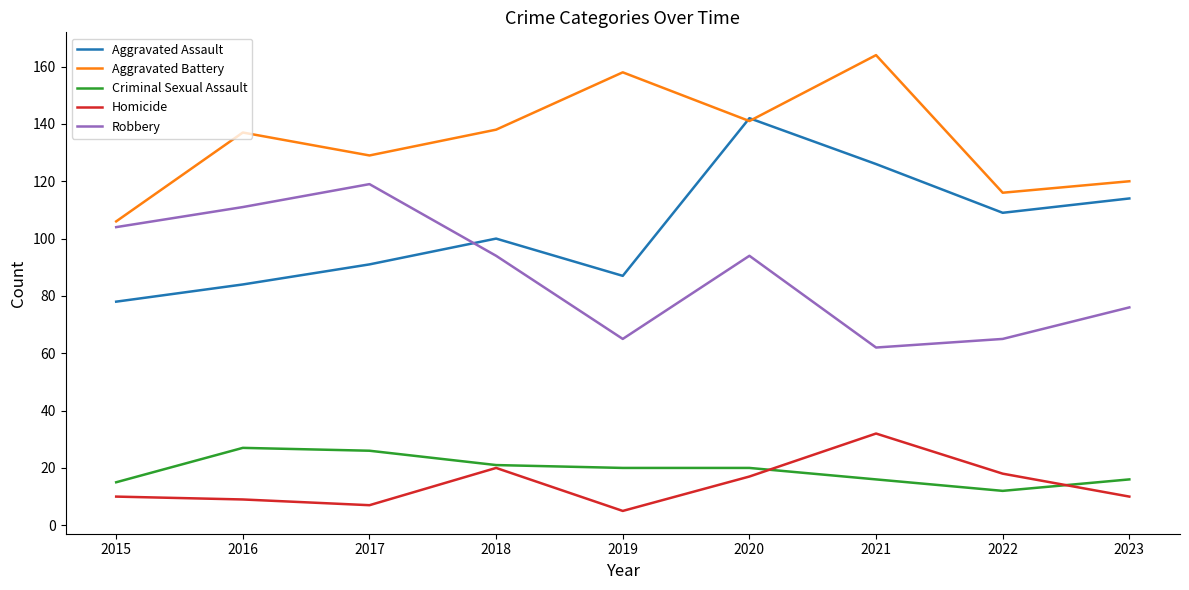

Between 2015 and 2021, which series saw the biggest shift?

Aggravated Battery